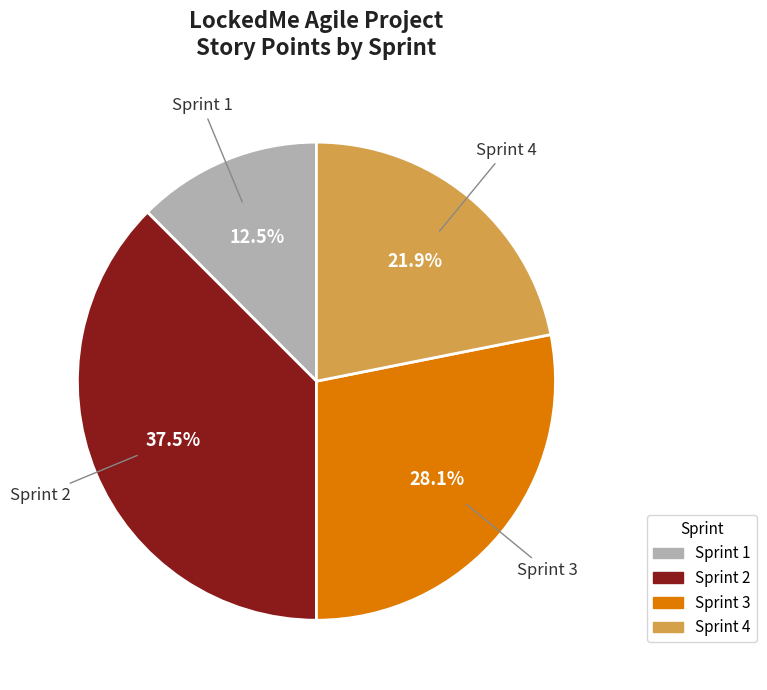

Is there any slice that represents more than half of the pie?

No